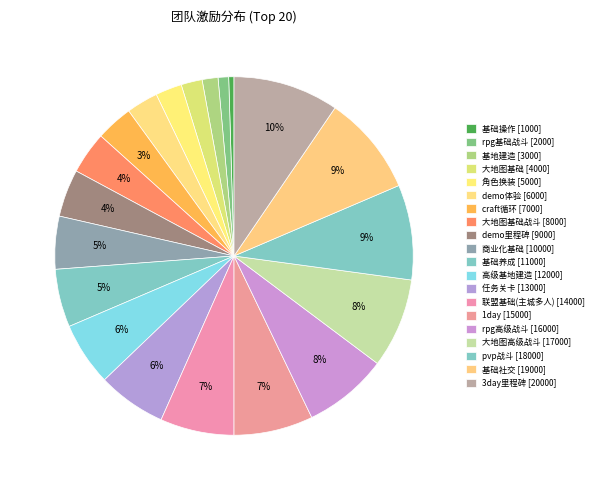

Which category has the smallest portion of the pie?

基础操作